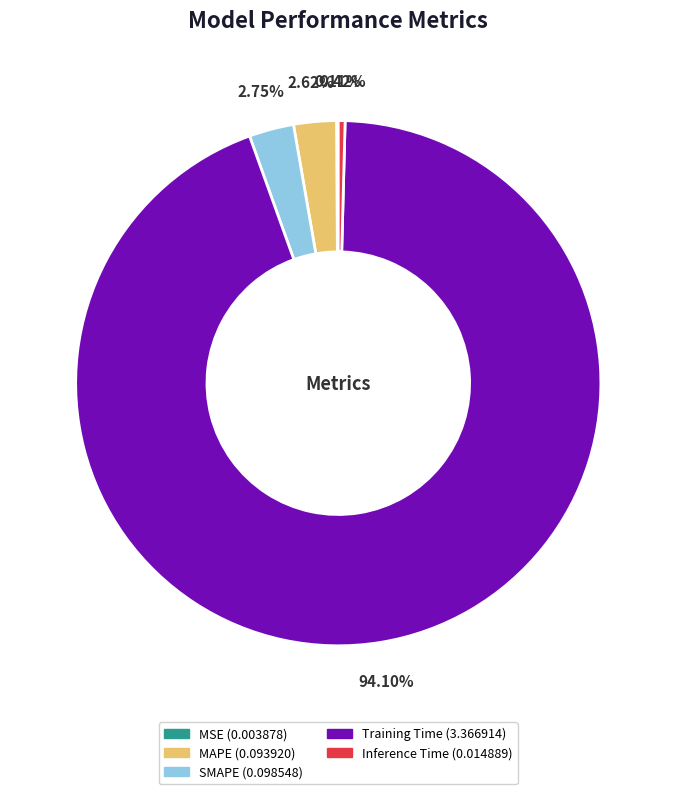

Which category has the biggest portion of the pie?

Training Time